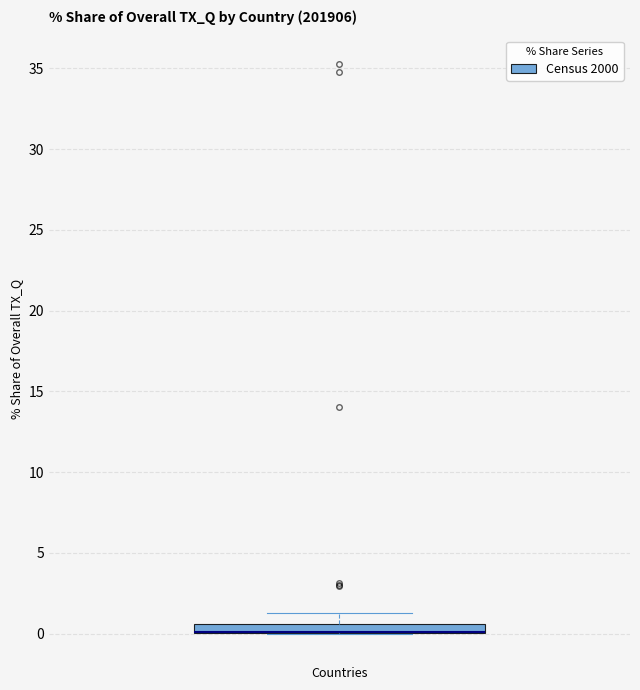

Where is the lower edge of the box for Countries on the y-axis? The values are not printed on the chart, so give them approximately, as read against the axis.

0.0